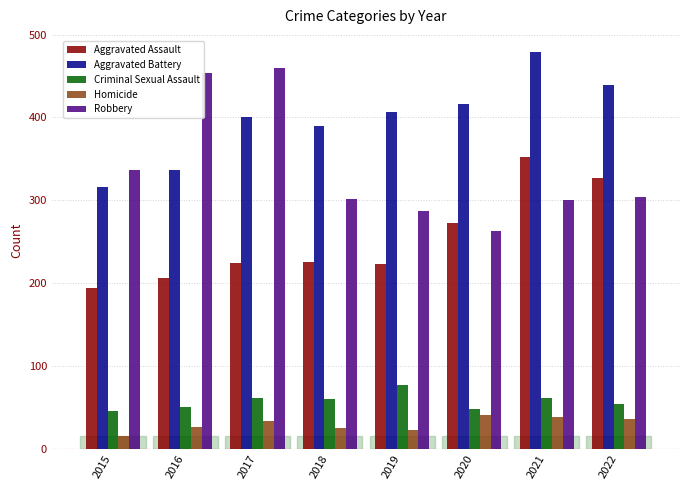

List the series in order of their peak value, lowest first.

Homicide, Criminal Sexual Assault, Aggravated Assault, Robbery, Aggravated Battery